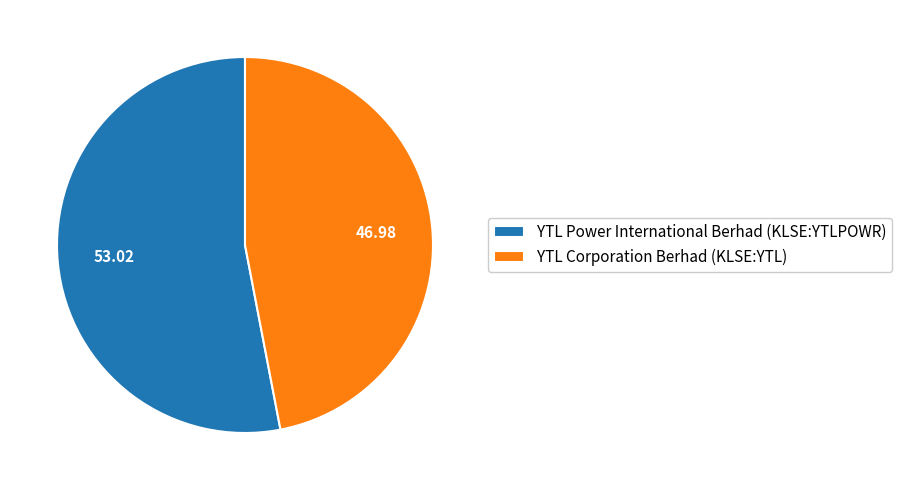

How many segments does this pie chart have?

2